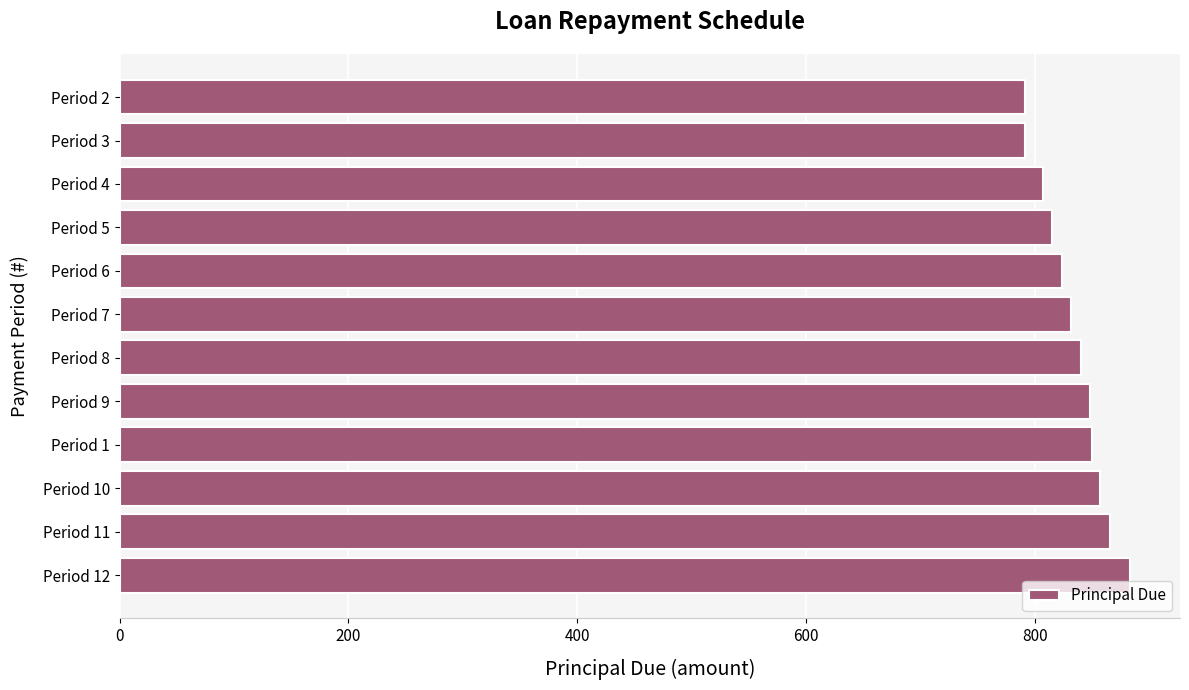

The value at Period 6 is 823.1. True or false?

True